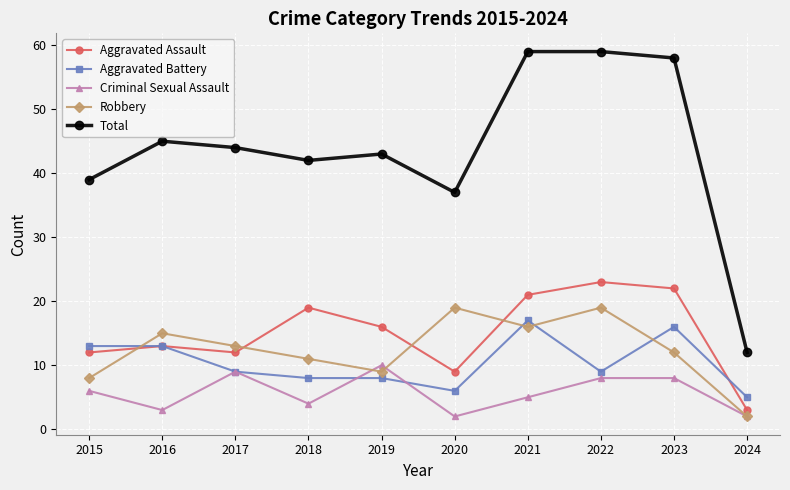

How many lines are shown in the chart?

5